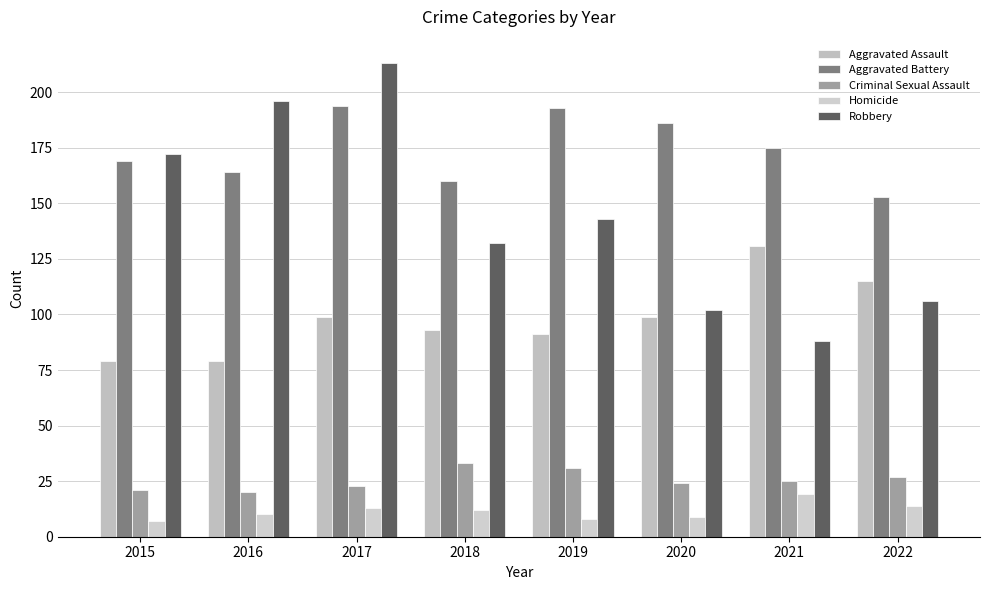

What is the maximum value shown in the chart?

213